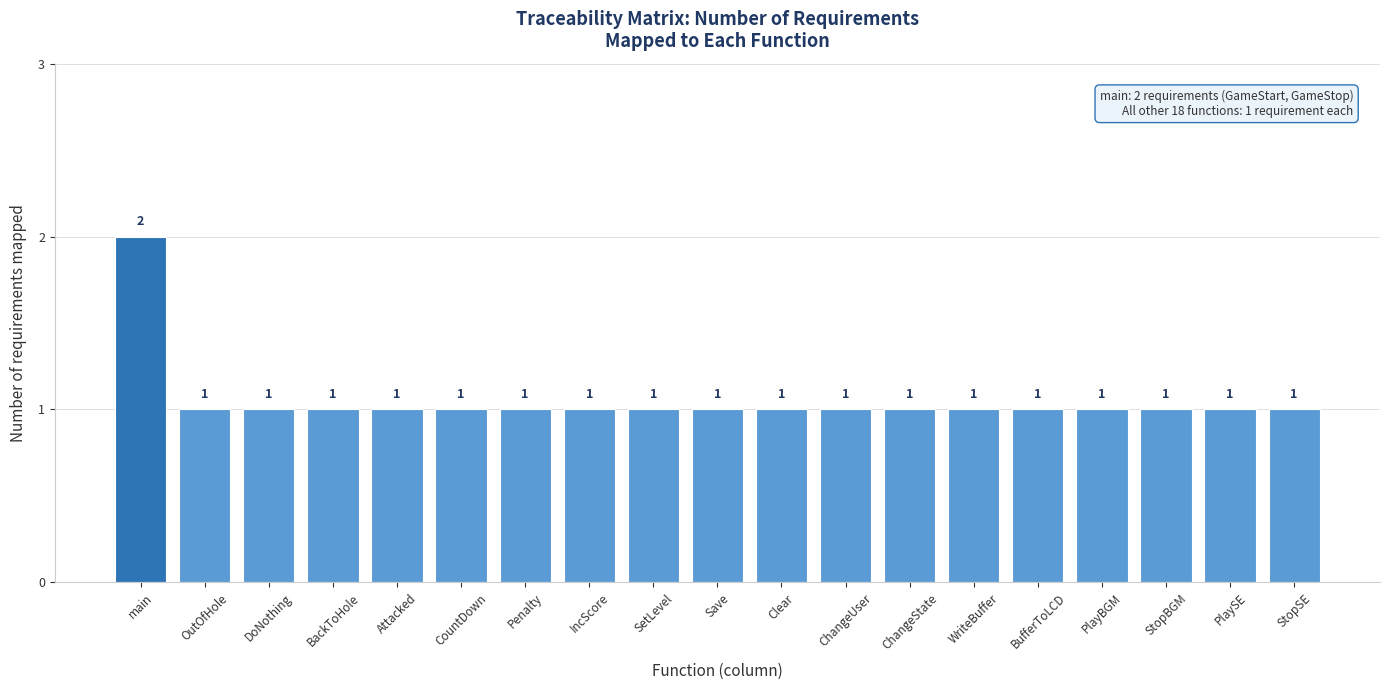

Reading left to right, transcribe all the data shown in this chart.

main=2	OutOfHole=1	DoNothing=1	BackToHole=1	Attacked=1	CountDown=1	Penalty=1	IncScore=1	SetLevel=1	Save=1	Clear=1	ChangeUser=1	ChangeState=1	WriteBuffer=1	BufferToLCD=1	PlayBGM=1	StopBGM=1	PlaySE=1	StopSE=1